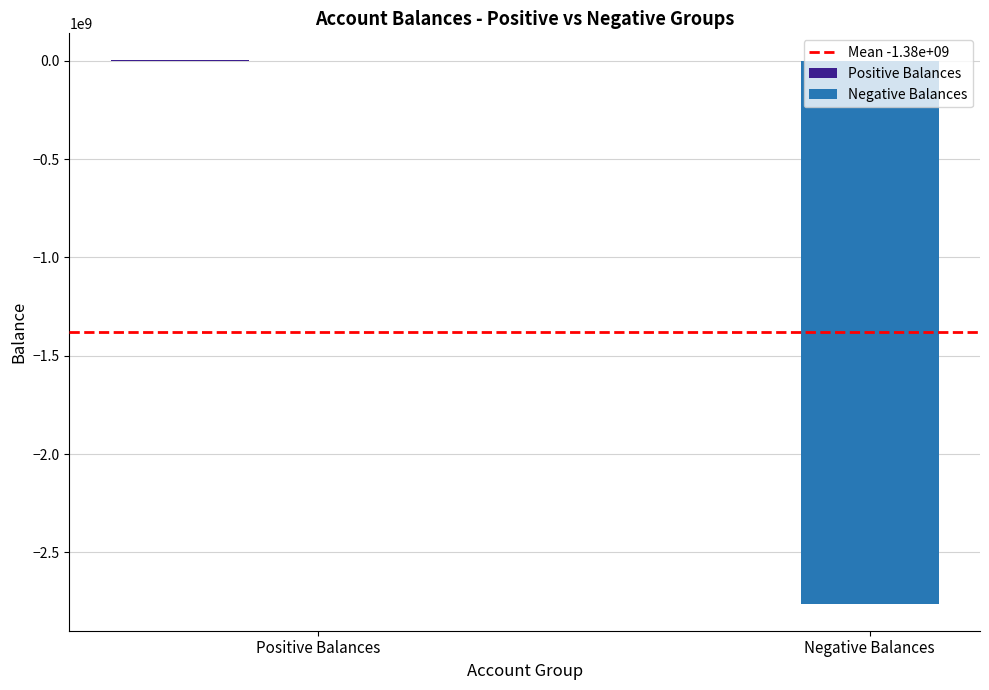

How many categories are shown in the chart?

2